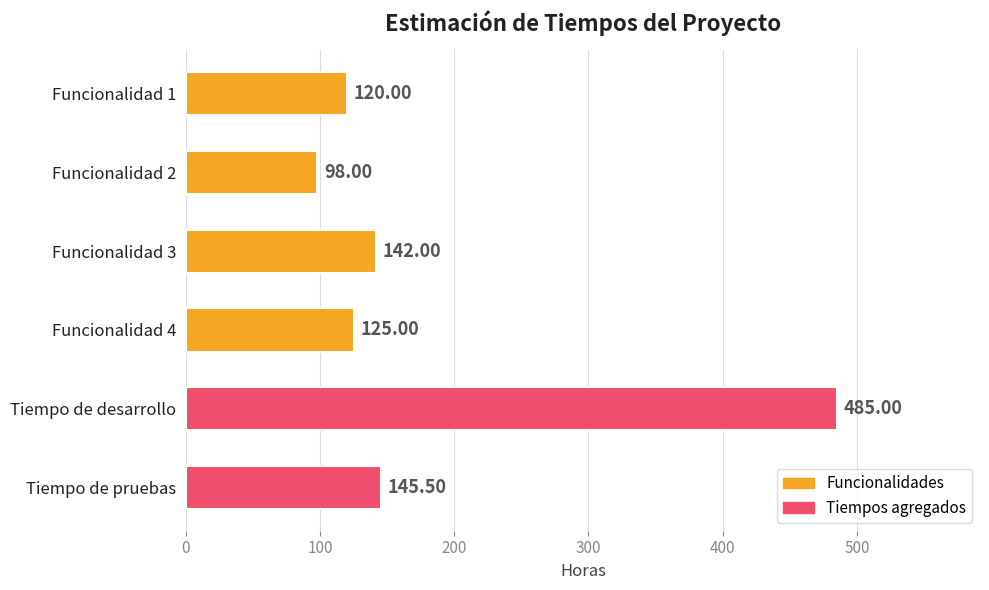

Rank the categories by value from highest to lowest.

Tiempo de desarrollo, Tiempo de pruebas, Funcionalidad 3, Funcionalidad 4, Funcionalidad 1, Funcionalidad 2